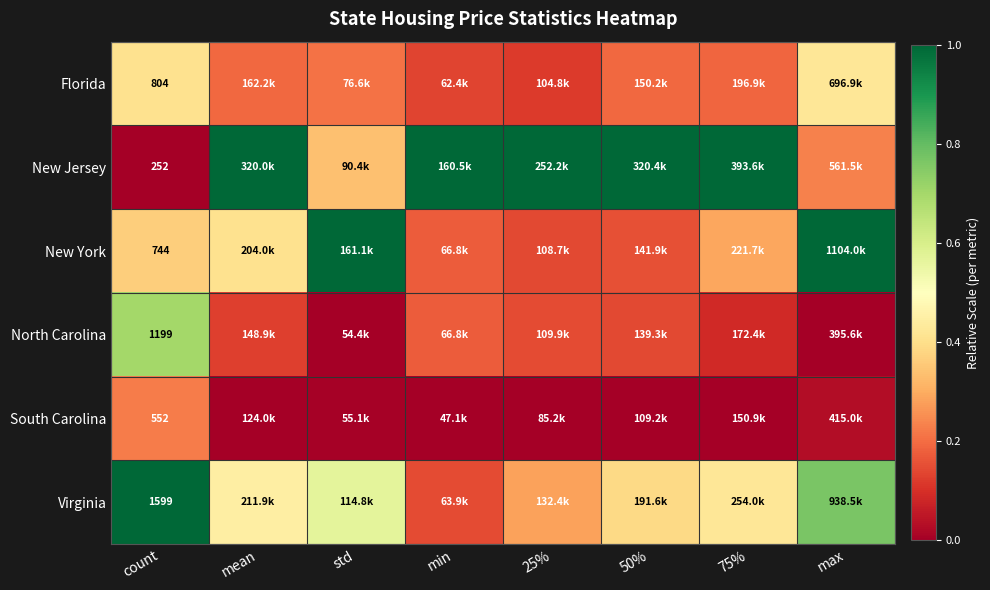

At count, list the series in order from largest to smallest.

Virginia, North Carolina, Florida, New York, South Carolina, New Jersey